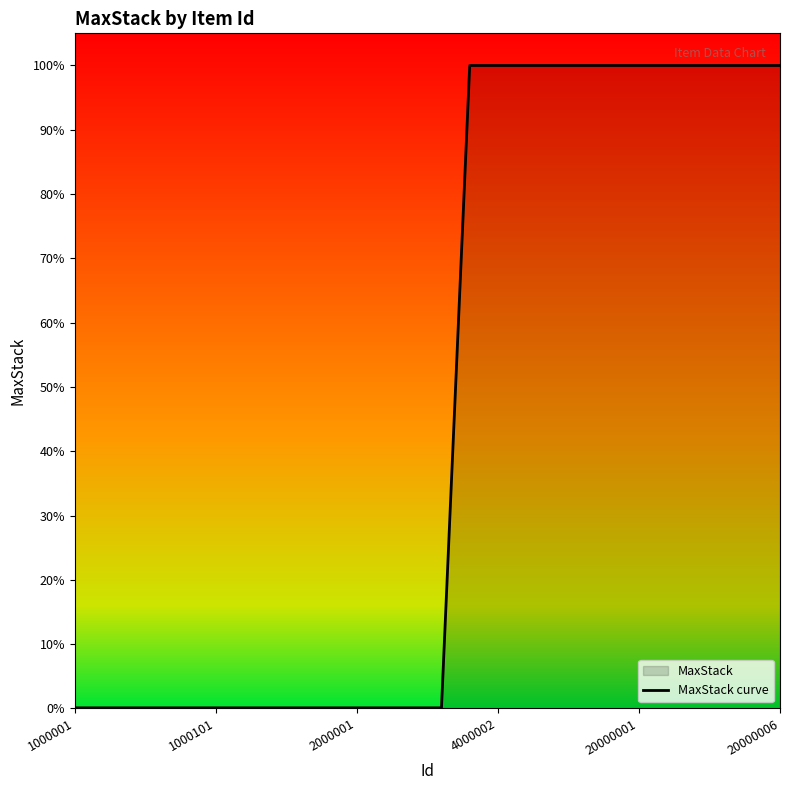

Reading left to right, what are all the values shown in this chart?

0.0	0.0	0.0	0.0	0.0	0.0	0.0	0.0	0.0	0.0	0.0	0.0	0.0	0.0	1.0	1.0	1.0	1.0	1.0	1.0	1.0	1.0	1.0	1.0	1.0	1.0